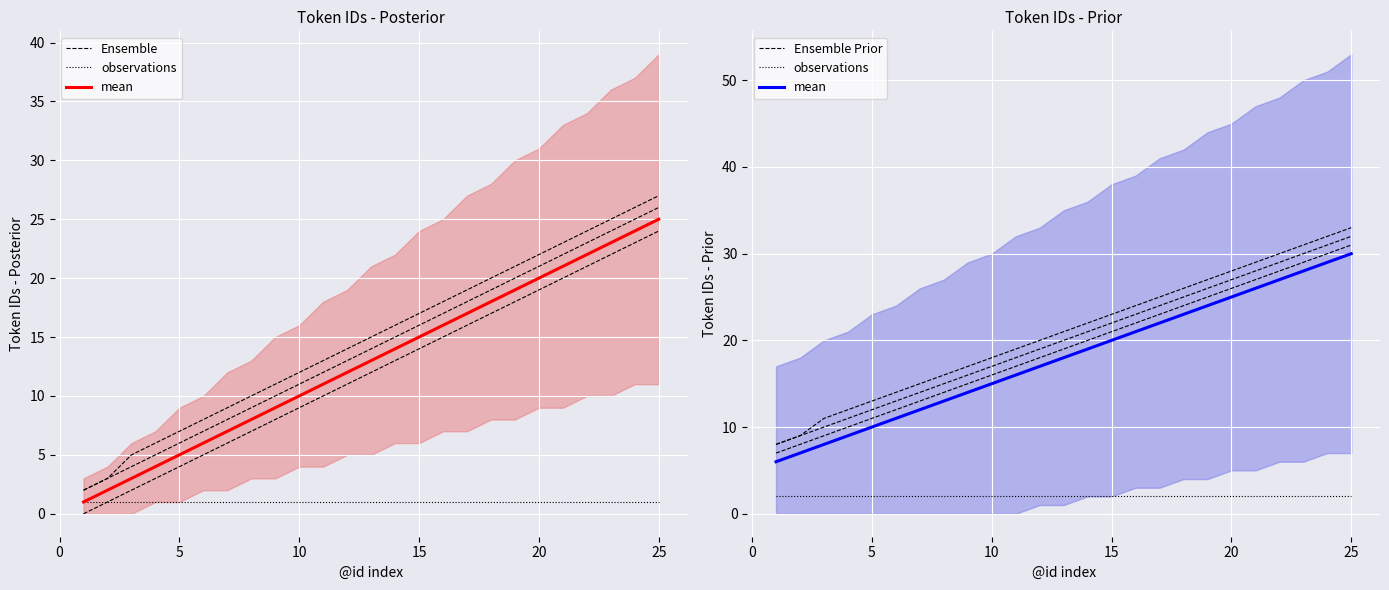

What is the total value across all series at 25?

90